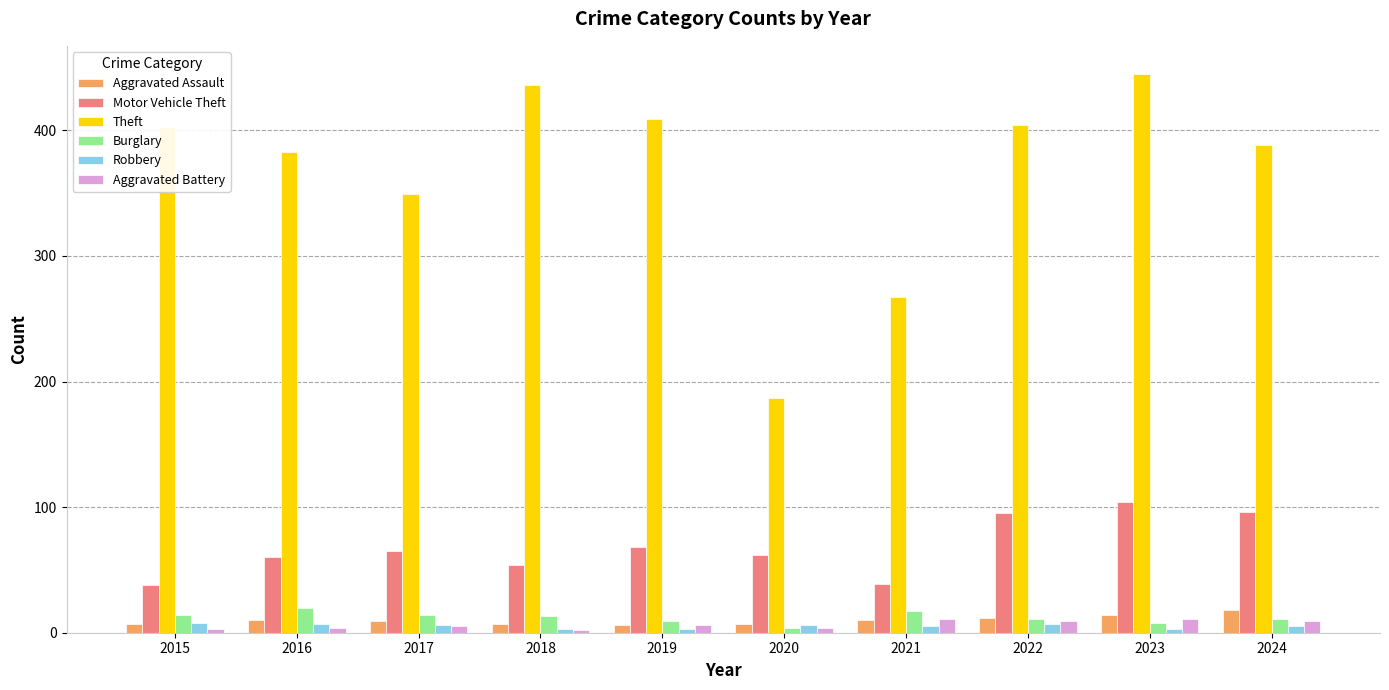

What is the difference between the highest and lowest values at 2020?

183